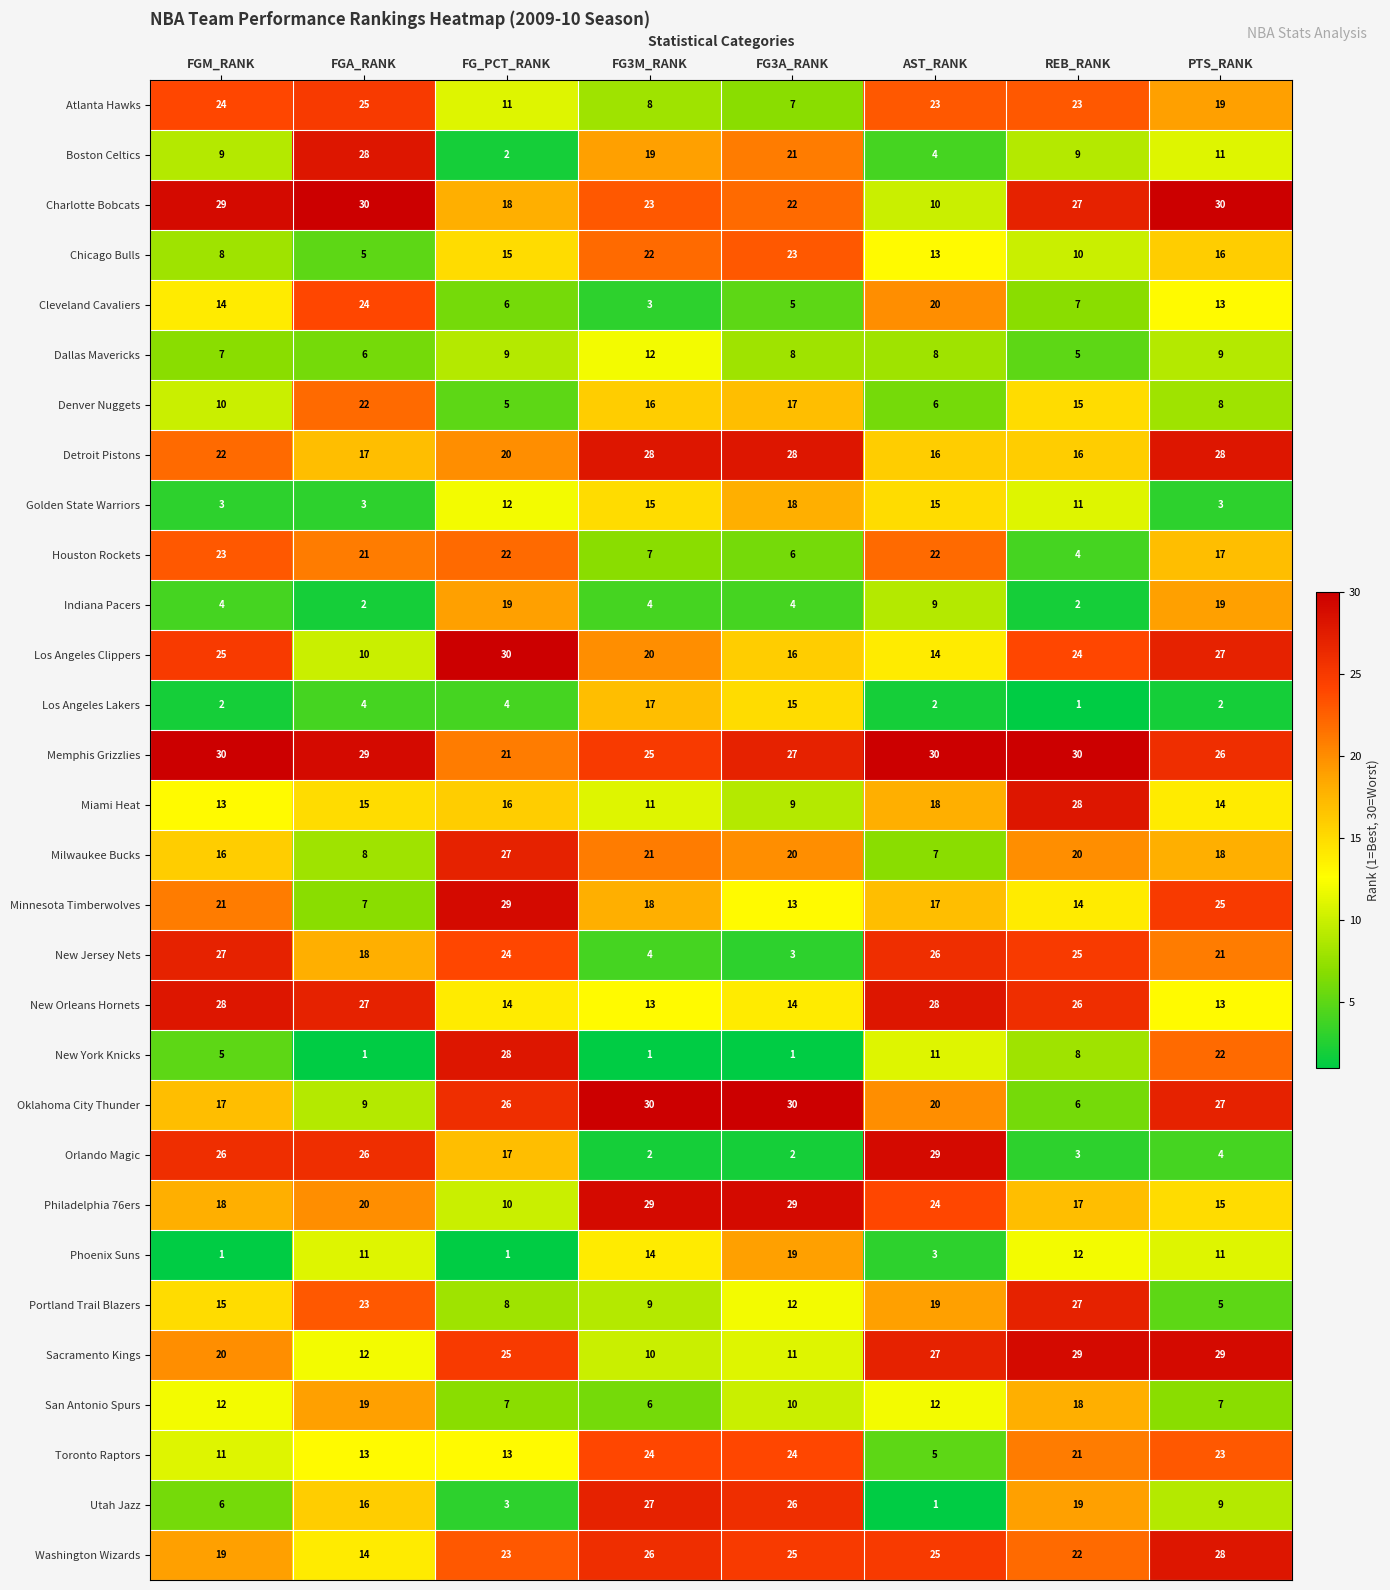

What is the approximate value of Charlotte Bobcats at FG3M_RANK, to the nearest 5?

25